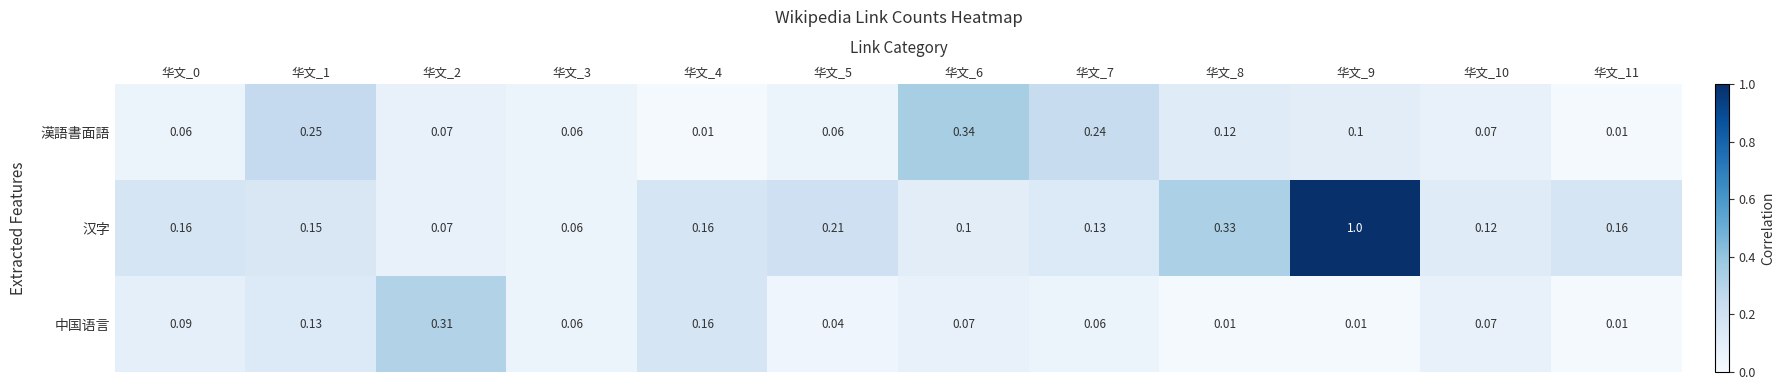

At 华文_8, list the series in order from smallest to largest.

中国语言, 漢語書面語, 汉字